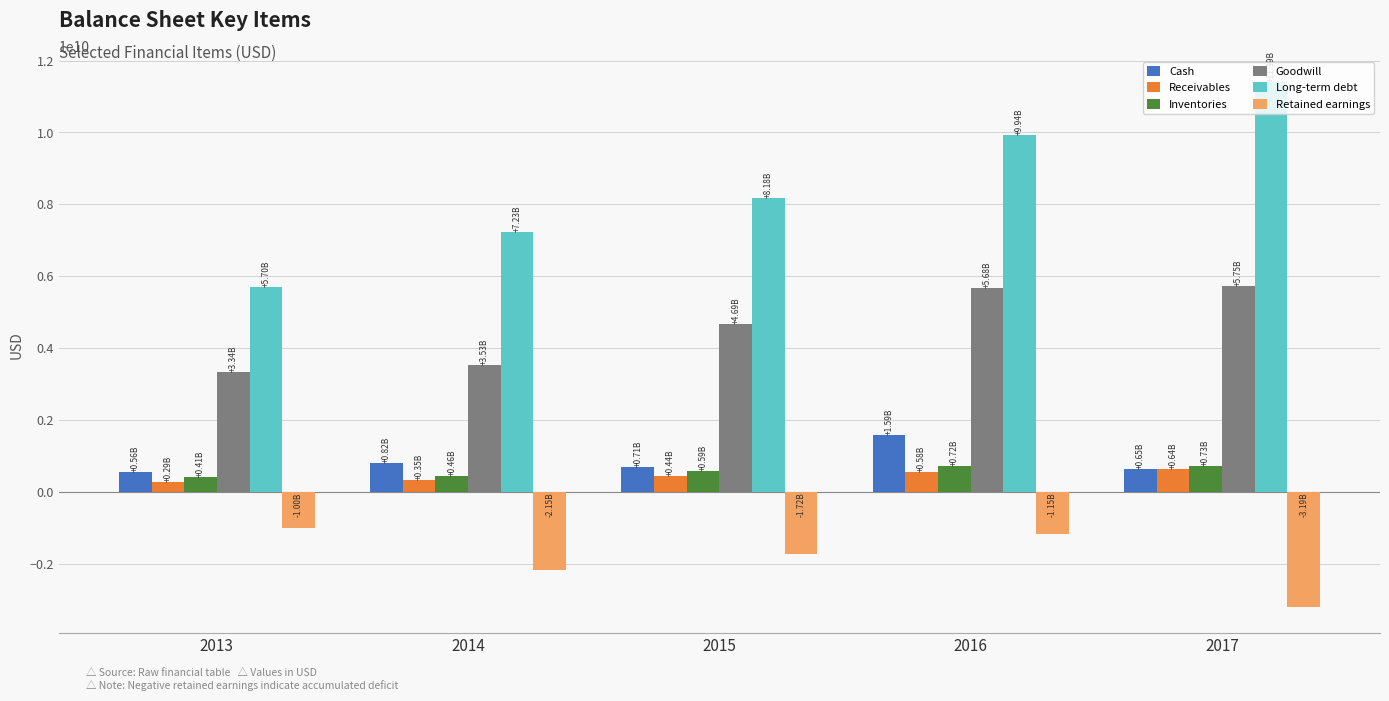

The value of Goodwill at 2013 is 3343907000. True or false?

True